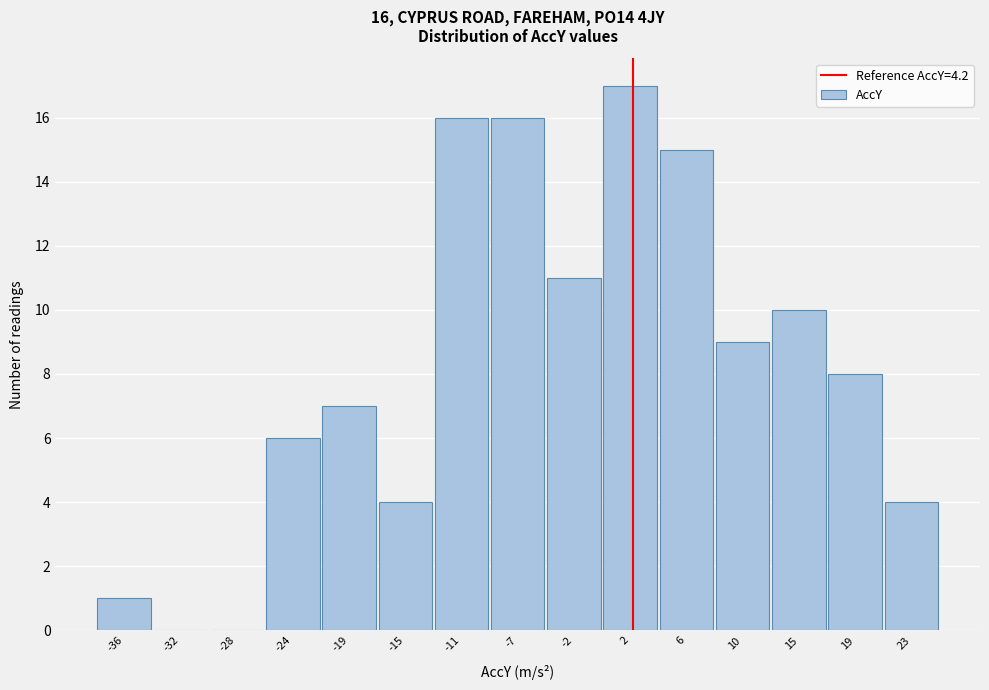

Reading right to left, transcribe all the data shown in this chart.

23=4	19=8	15=10	10=9	6=15	2=17	-2=11	-7=16	-11=16	-15=4	-19=7	-24=6	-28=0	-32=0	-36=1